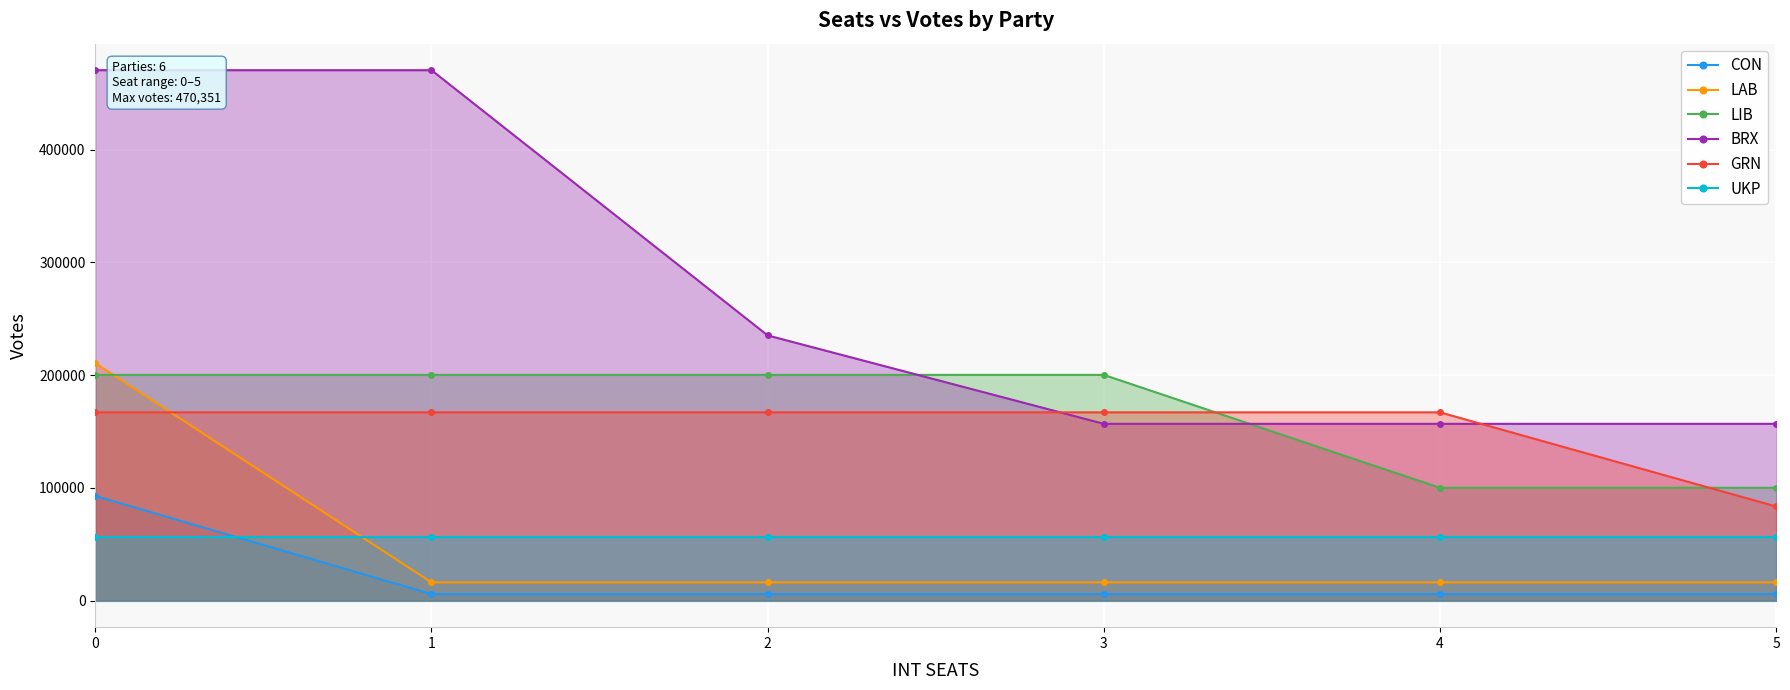

True or false: LIB has more than 1 points higher than both neighbors.

False